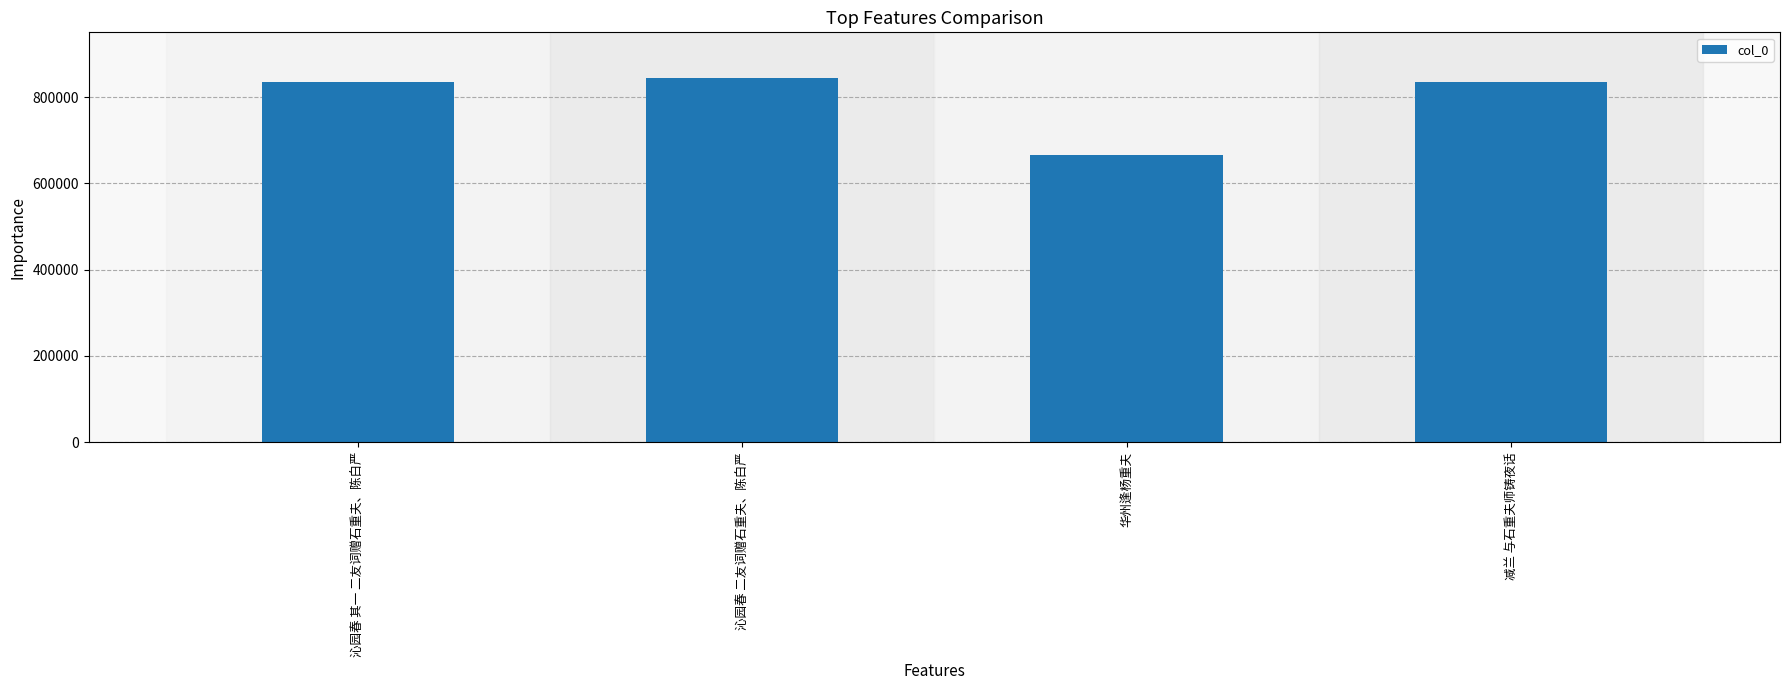

What is the maximum value shown in the chart?

844190